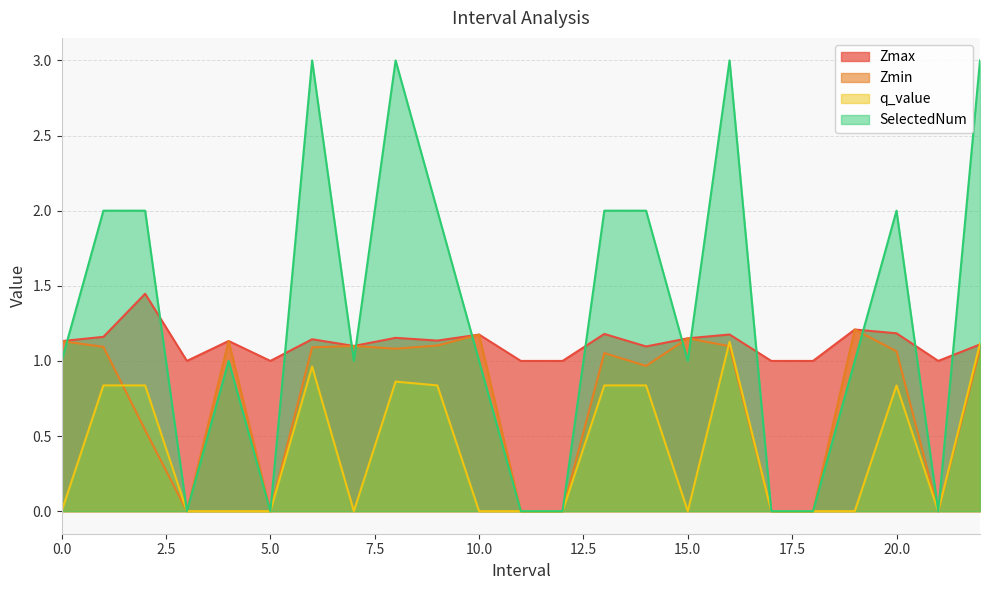

True or false: SelectedNum has more than 1 points higher than both neighbors.

True